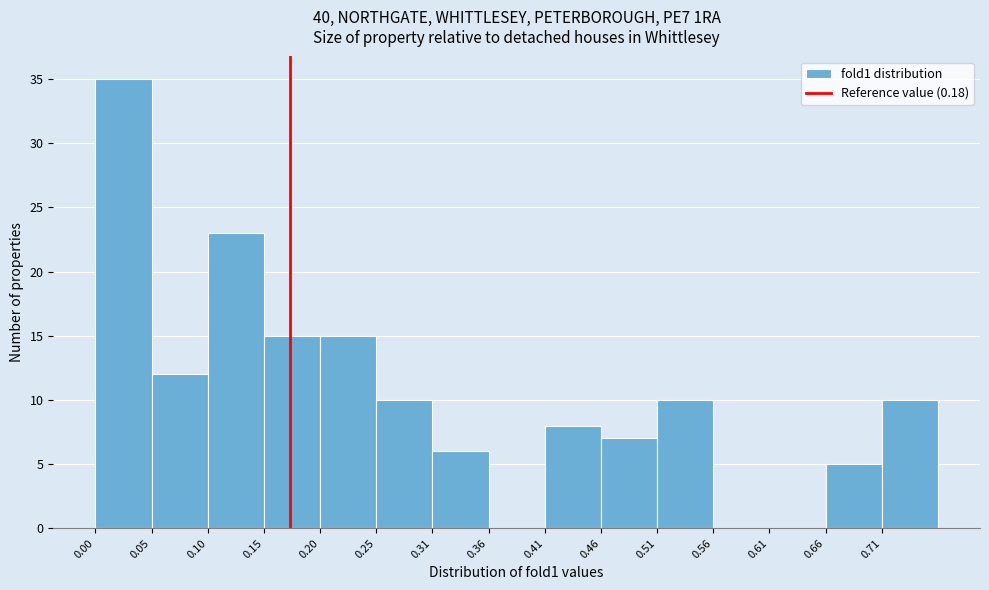

Which range on the x-axis has the tallest bar?

0.00 to 0.05